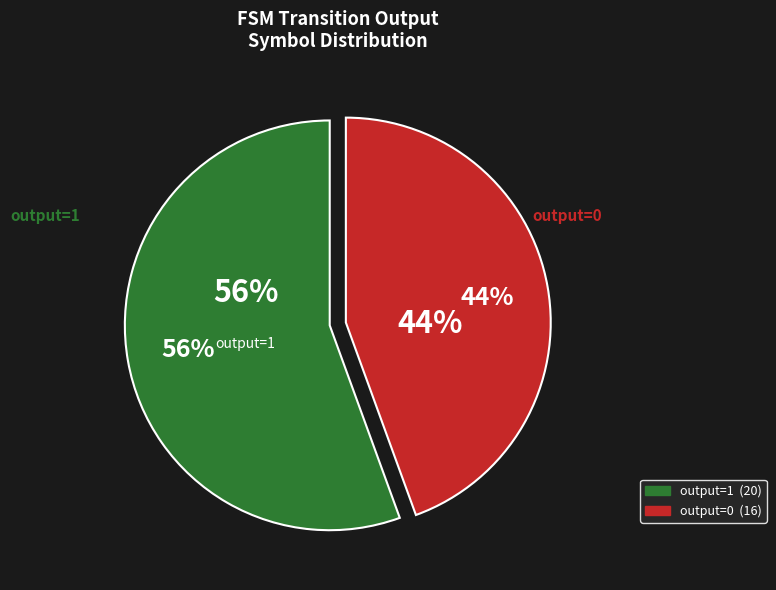

What portion of the pie excludes 33?

100.0%